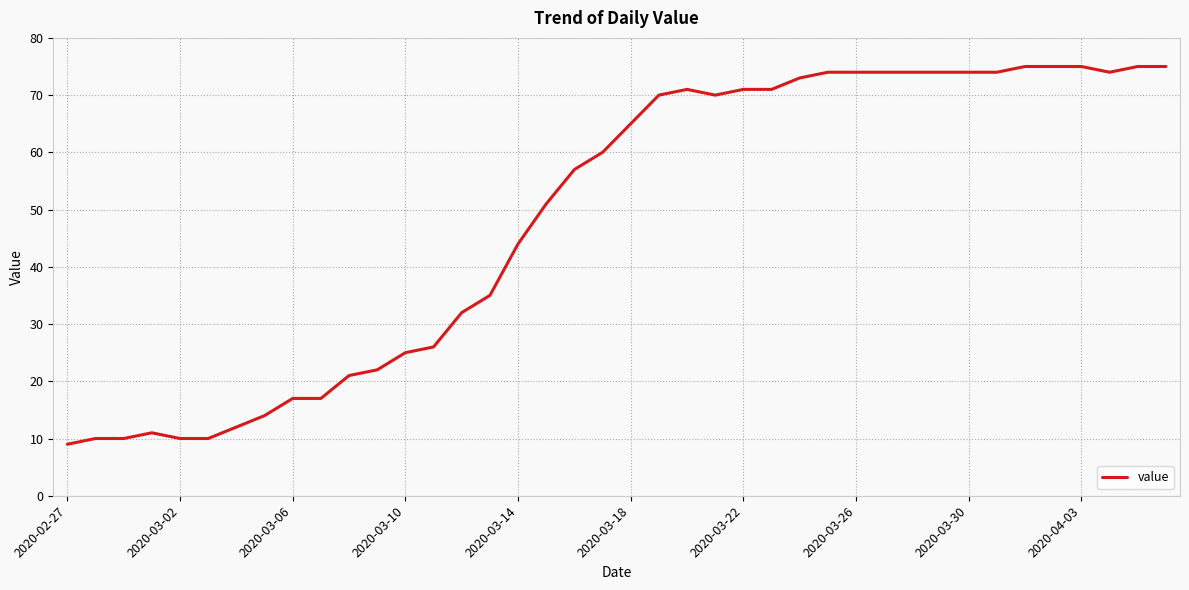

What is the difference between the maximum and minimum values?

66